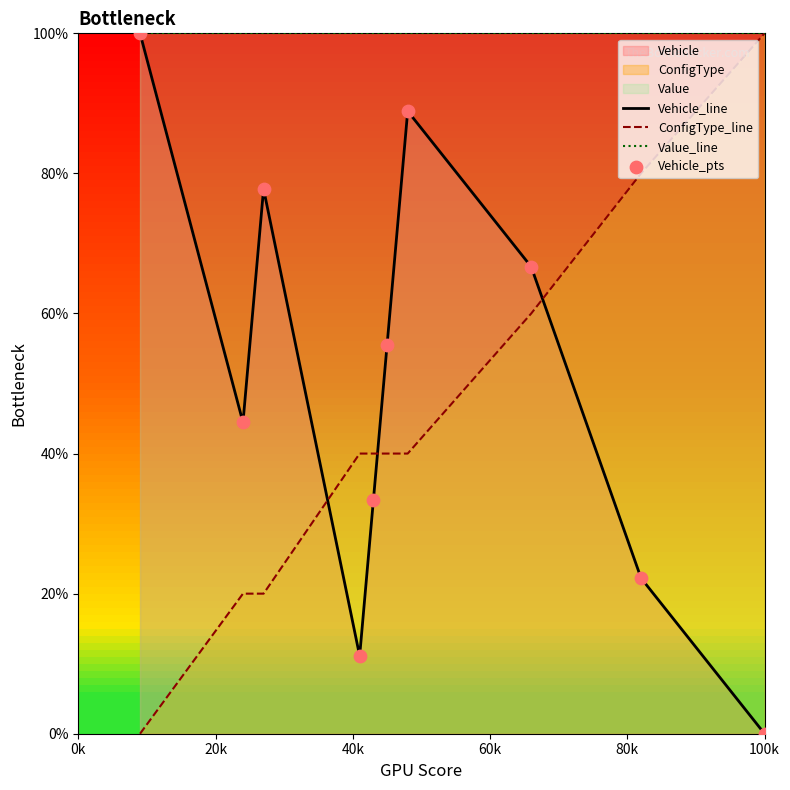

What is the minimum value for Value_line?

100.0